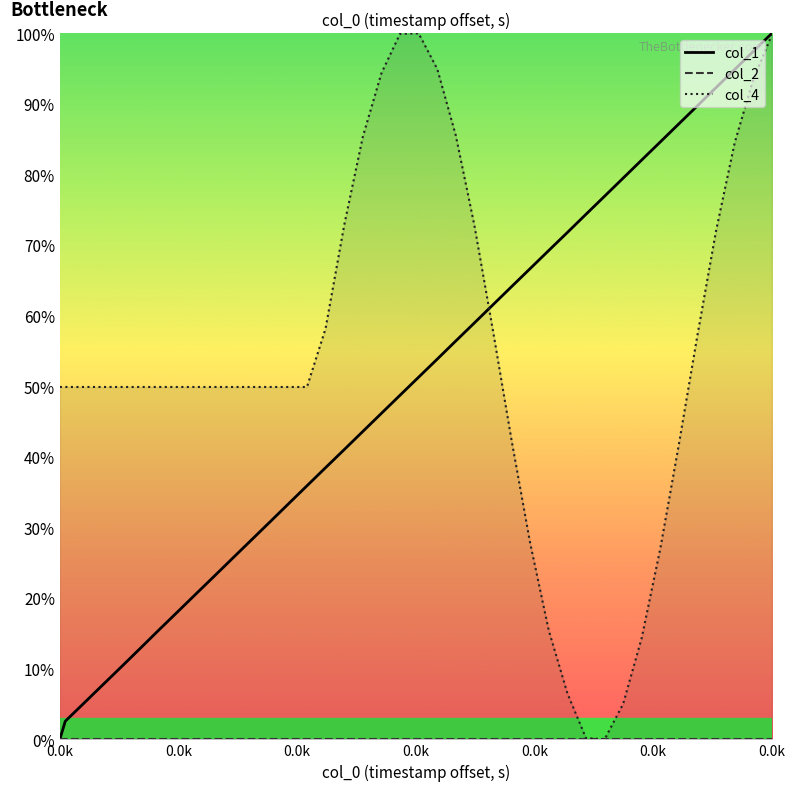

Reading left to right, what are all the values shown in this chart?

col_1: 0.0	2.6	5.1	7.7	10.3	12.8	15.4	18.0	20.5	23.1	25.7	28.2	30.8	33.4	35.9	38.5	41.0	43.6	46.2	48.7	51.3	53.9	56.4	59.0	61.5	64.1	66.7	69.2	71.8	74.4	76.9	79.5	82.1	84.6	87.2	89.7	92.3	94.9	97.4	100.0
col_2: 0.0	0.0	0.0	0.0	0.0	0.0	0.0	0.0	0.0	0.0	0.0	0.0	0.0	0.0	0.0	0.0	0.0	0.0	0.0	0.0	0.0	0.0	0.0	0.0	0.0	0.0	0.0	0.0	0.0	0.0	0.0	0.0	0.0	0.0	0.0	0.0	0.0	0.0	0.0	0.0
col_4: 49.9	49.9	49.9	49.9	49.9	49.9	49.9	49.9	49.9	49.9	49.9	49.9	49.9	49.9	49.9	58.2	72.9	85.3	94.3	99.9	100.0	94.9	85.6	72.8	57.9	42.4	27.8	15.4	6.5	0.2	0.0	5.0	14.4	27.0	41.8	57.3	72.0	84.5	93.5	99.8